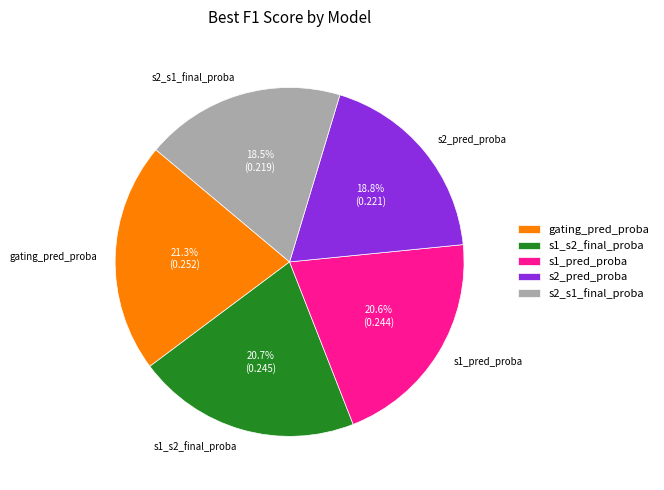

Count the number of slices in the pie.

5